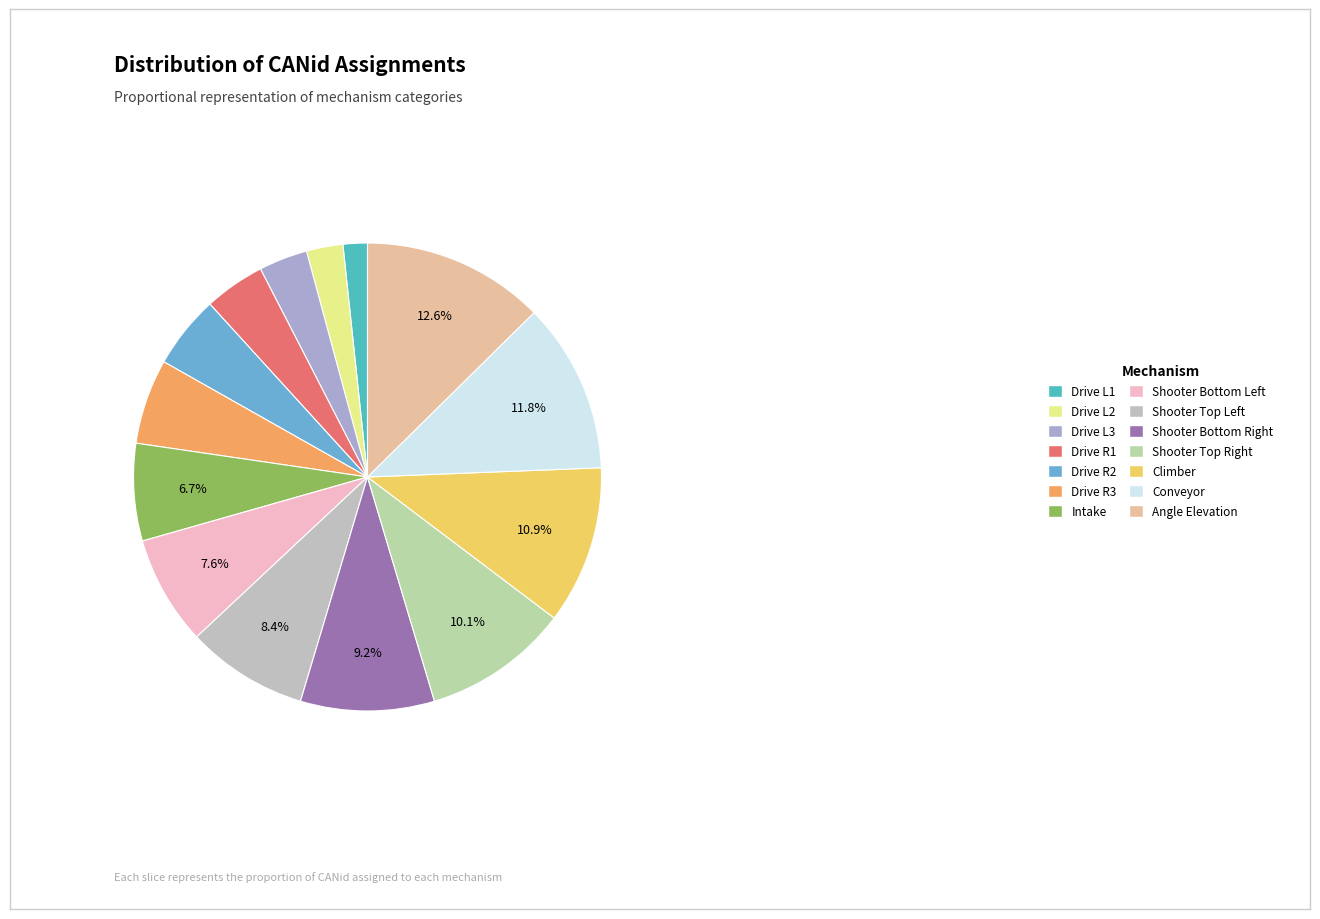

Combined, do Drive R2 and Drive L3 account for over 50%?

No